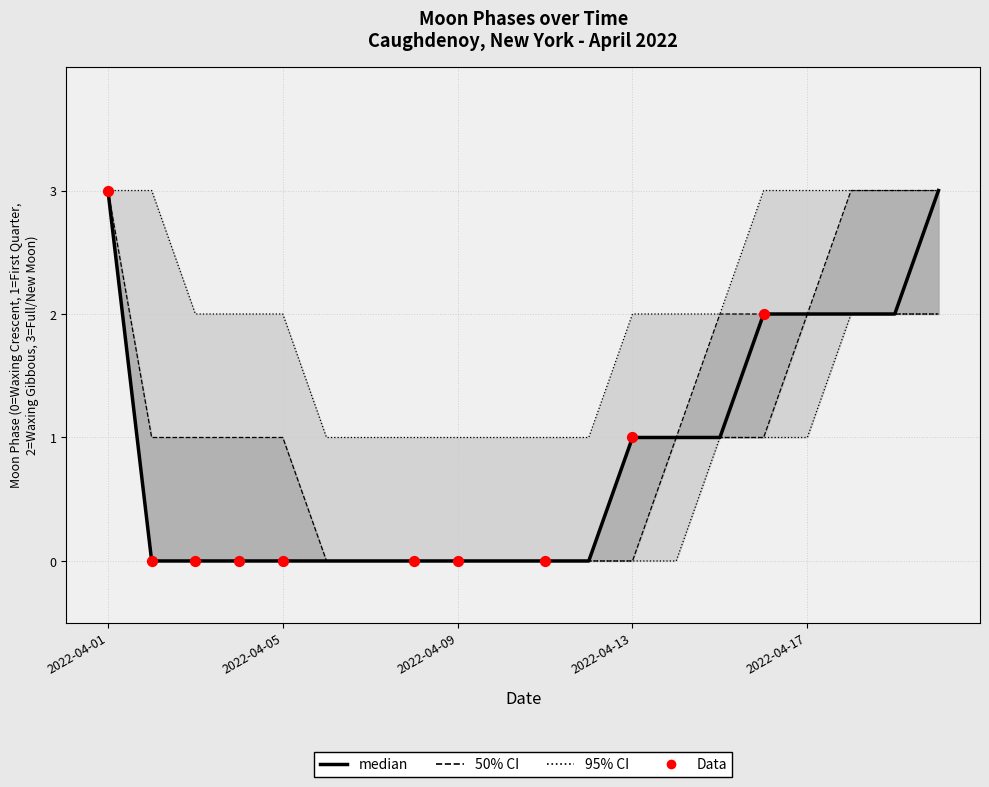

Which has a higher value, 2022-04-07 or 2022-04-08?

2022-04-07